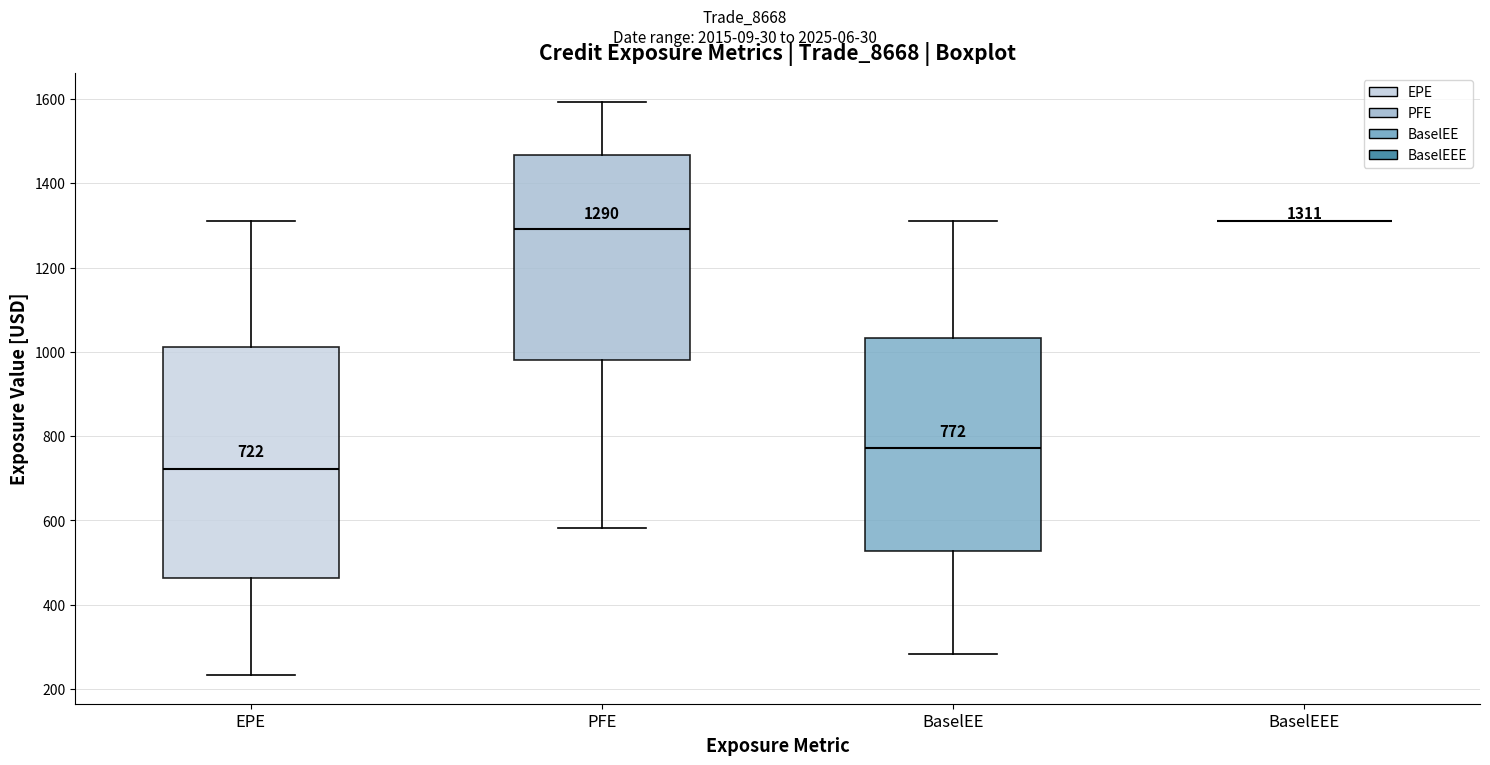

Which box is the tallest, from its lower edge to its upper edge?

EPE